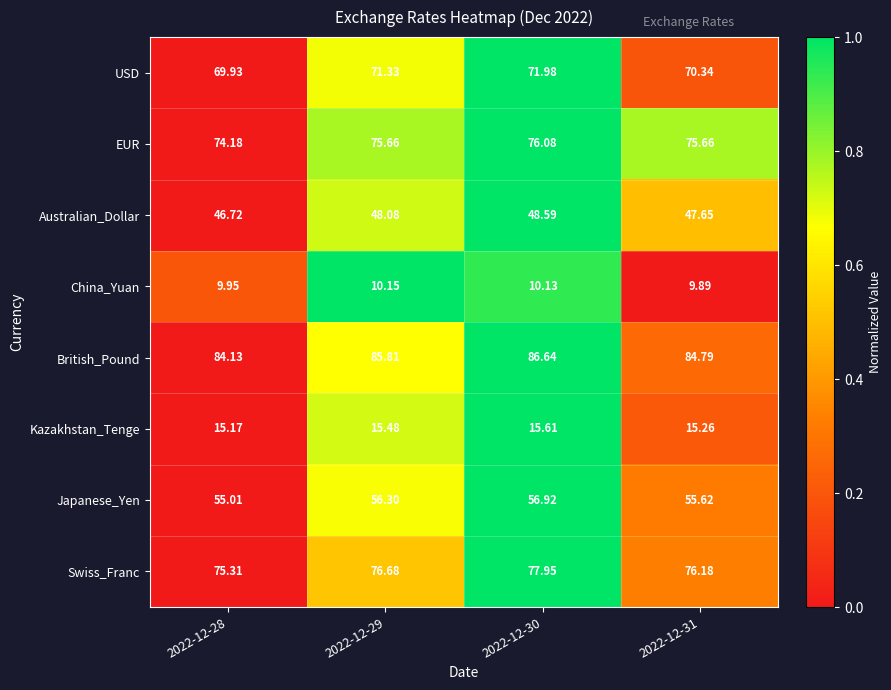

Is the value of British_Pound at 2022-12-29 greater than the value of China_Yuan at 2022-12-30?

Yes